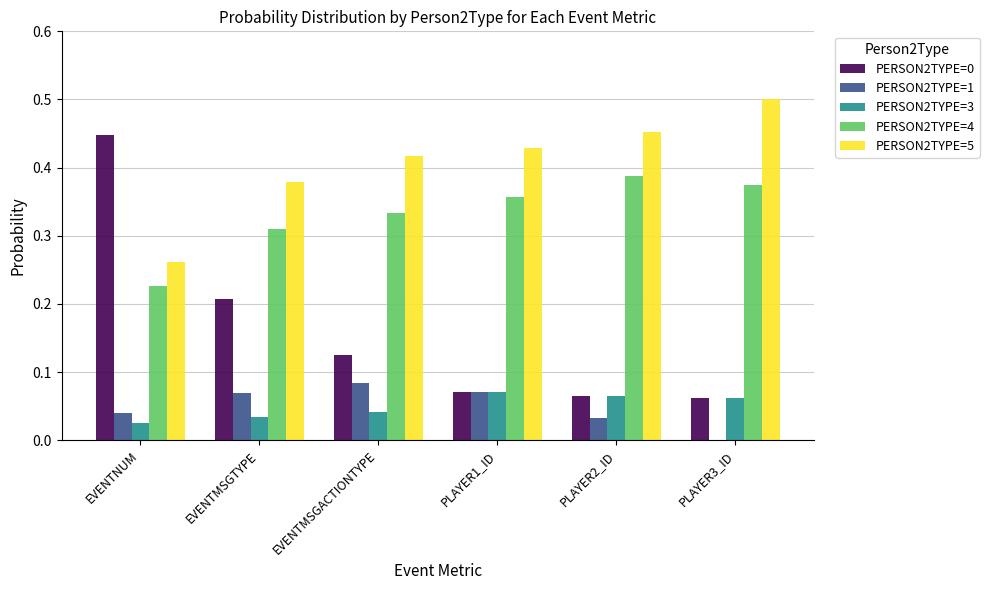

Is it true that PERSON2TYPE=4 equals 0.6 at EVENTMSGACTIONTYPE?

False